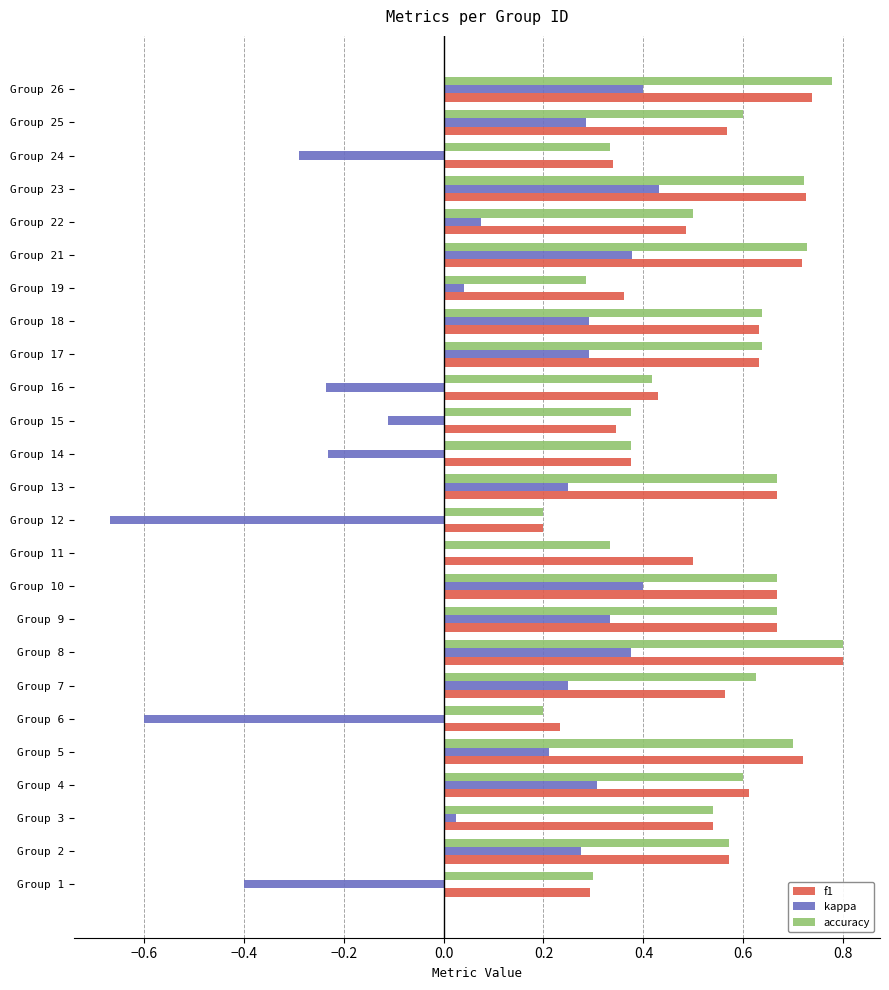

What is the sum of all kappa values?

2.1